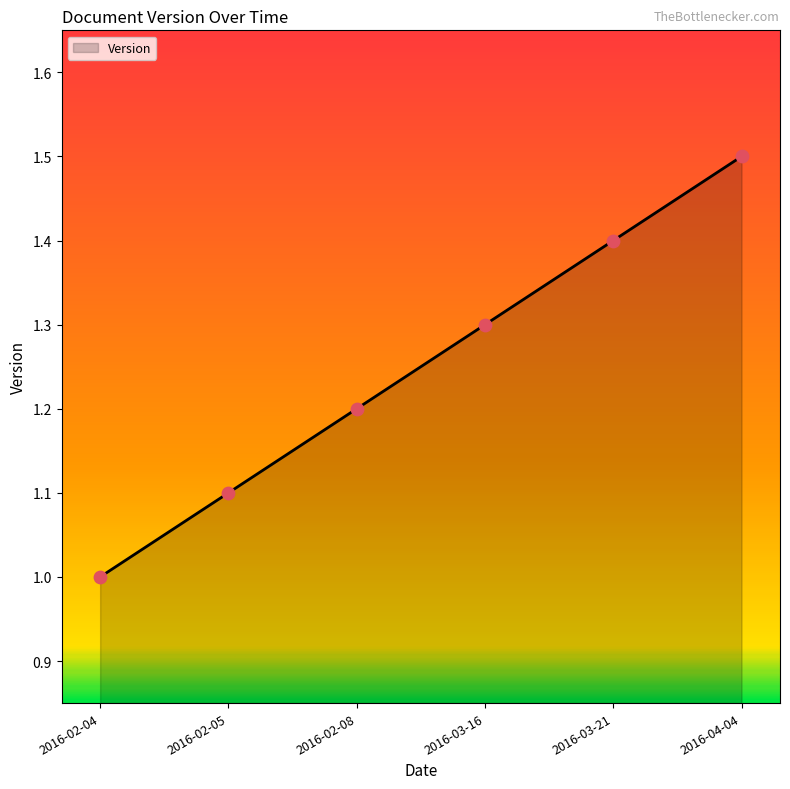

Approximately how many times larger is the value at 2016-03-21 compared to 2016-03-16?

1.1